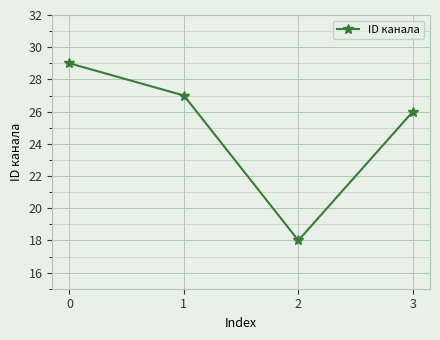

Count the number of categories in the chart.

4